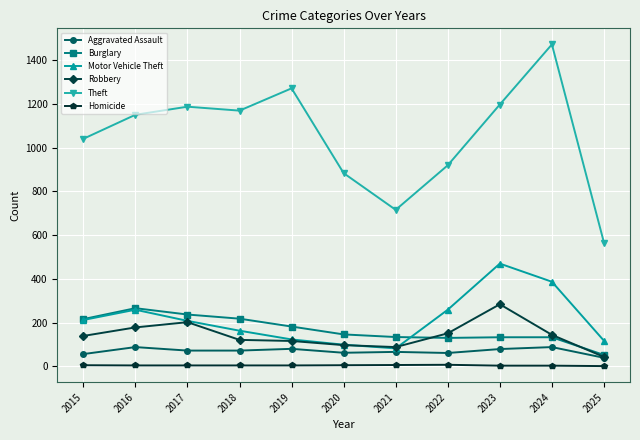

What is the greatest value displayed?

1473